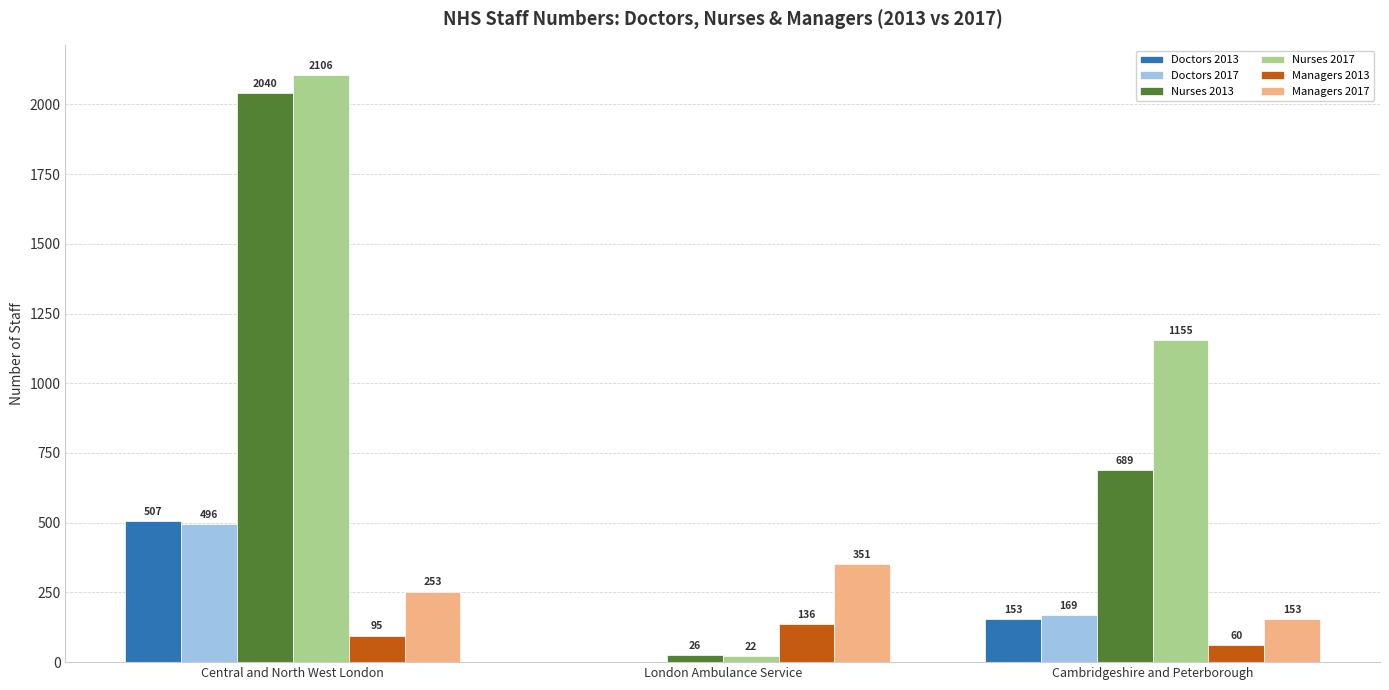

What are all the series names shown in the legend?

Doctors 2013, Doctors 2017, Nurses 2013, Nurses 2017, Managers 2013, Managers 2017